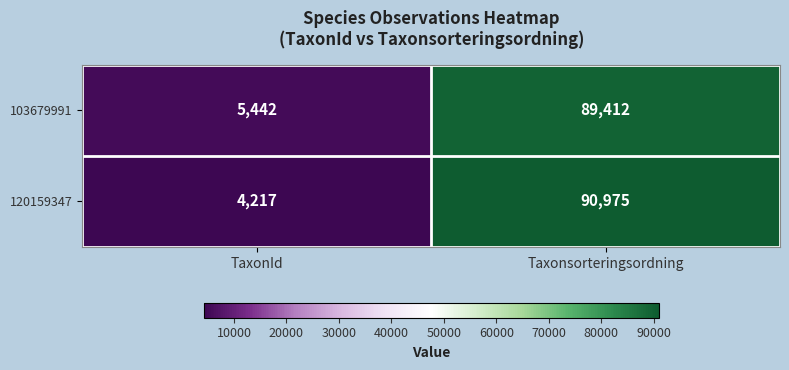

Rank the categories by 103679991 value from highest to lowest.

Taxonsorteringsordning, TaxonId